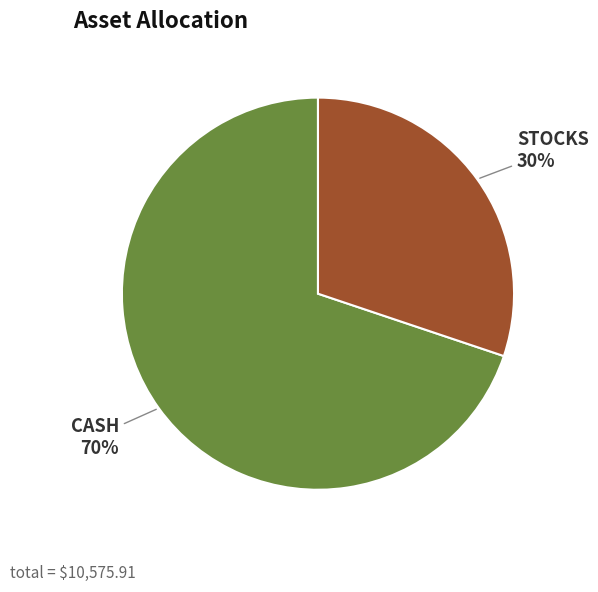

Does CASH account for over 50% of the chart?

Yes